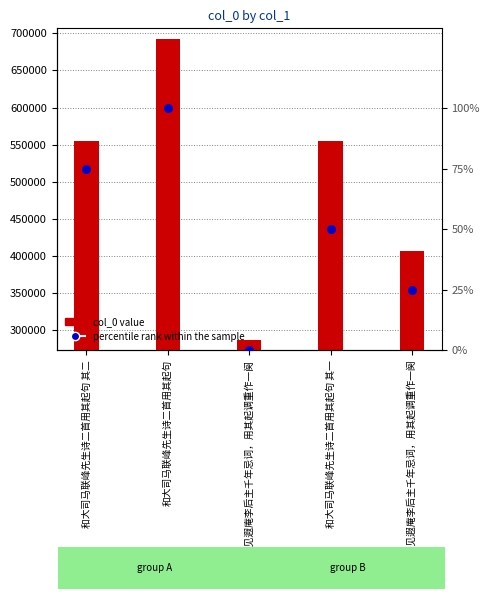

At which category is the sum across all series the highest?

和大司马联峰先生诗二首用其起句